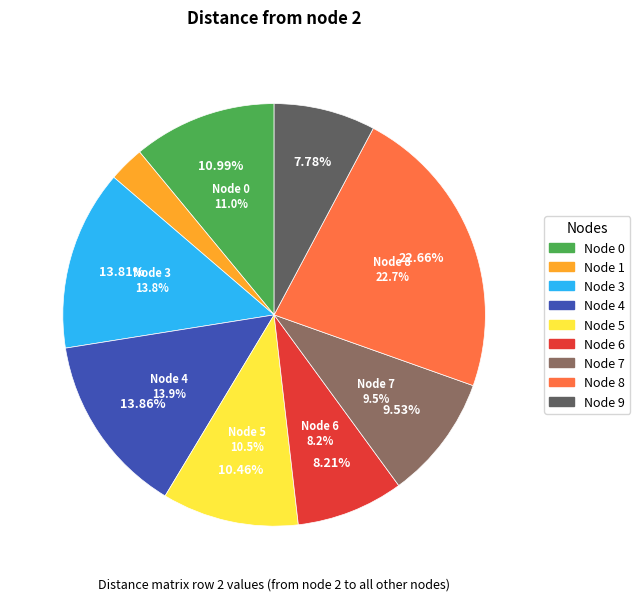

Is there a majority slice in this chart?

No